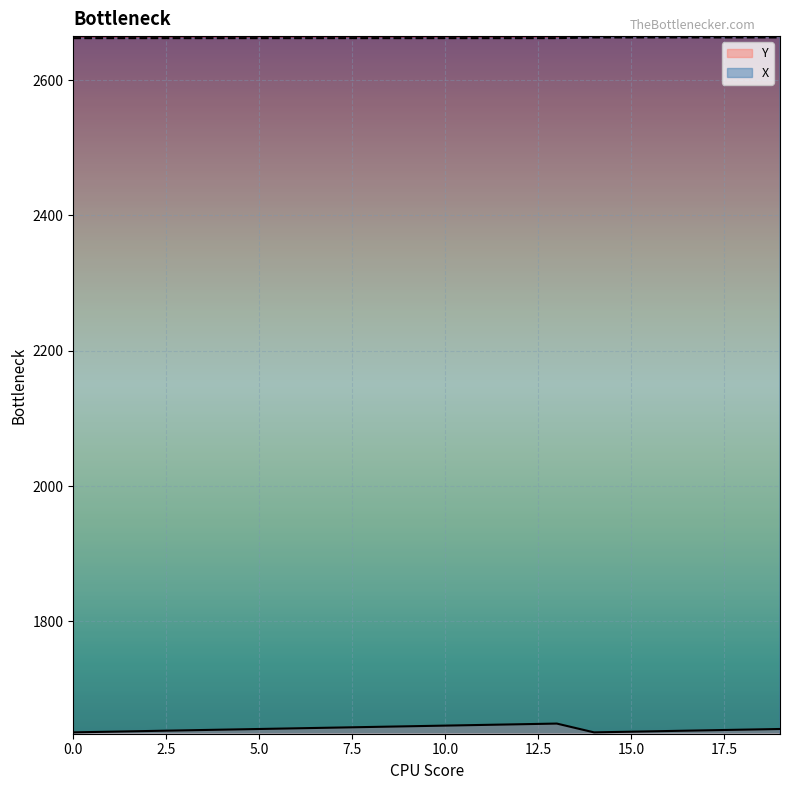

At which category is the sum across all series the highest?

13